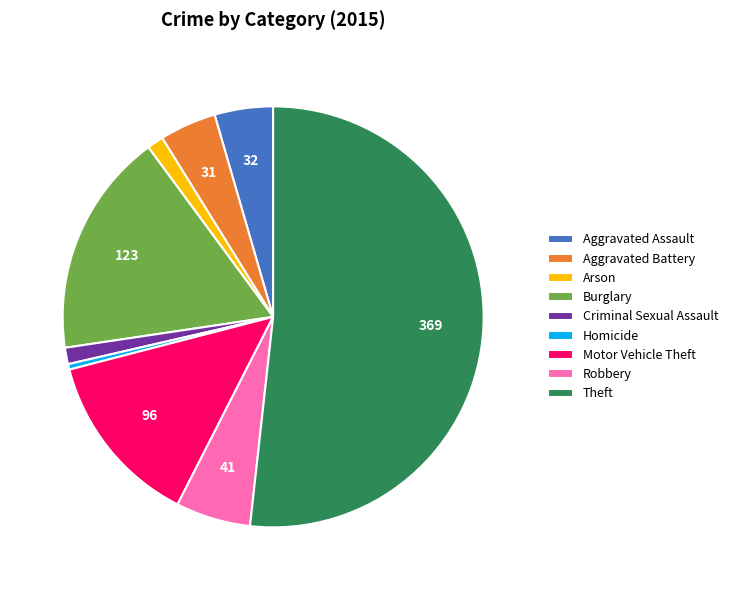

True or false: Aggravated Battery accounts for 9% of the total.

False